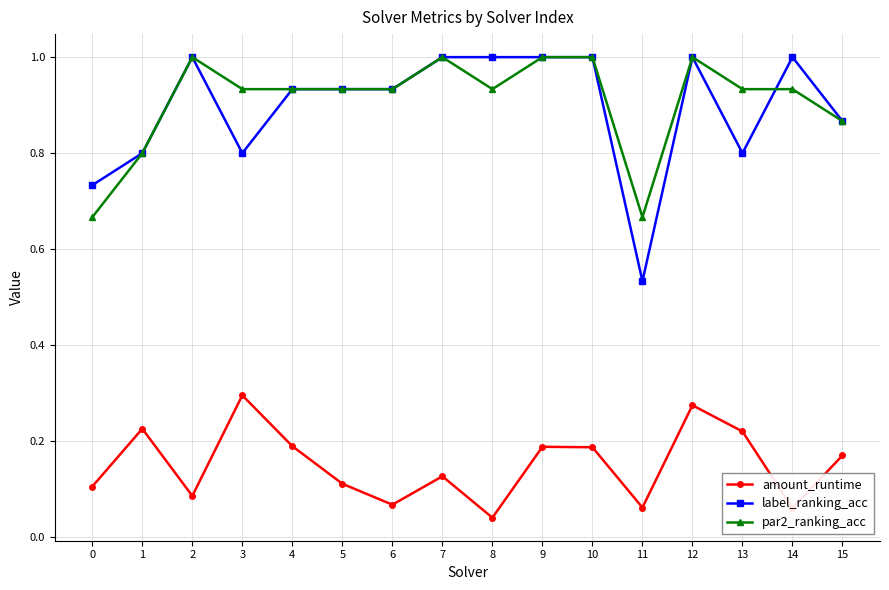

True or false: amount_runtime and label_ranking_acc cross at least once.

False